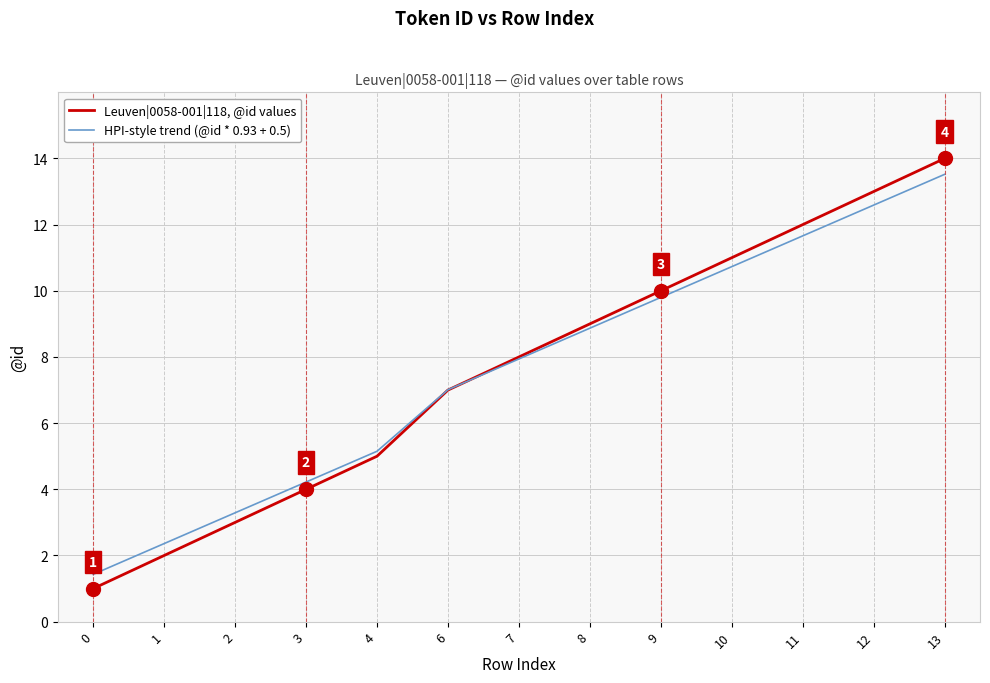

Rank the series by their maximum value, from lowest to highest.

HPI-style trend (@id * 0.93 + 0.5), Leuven|0058-001|118, @id values